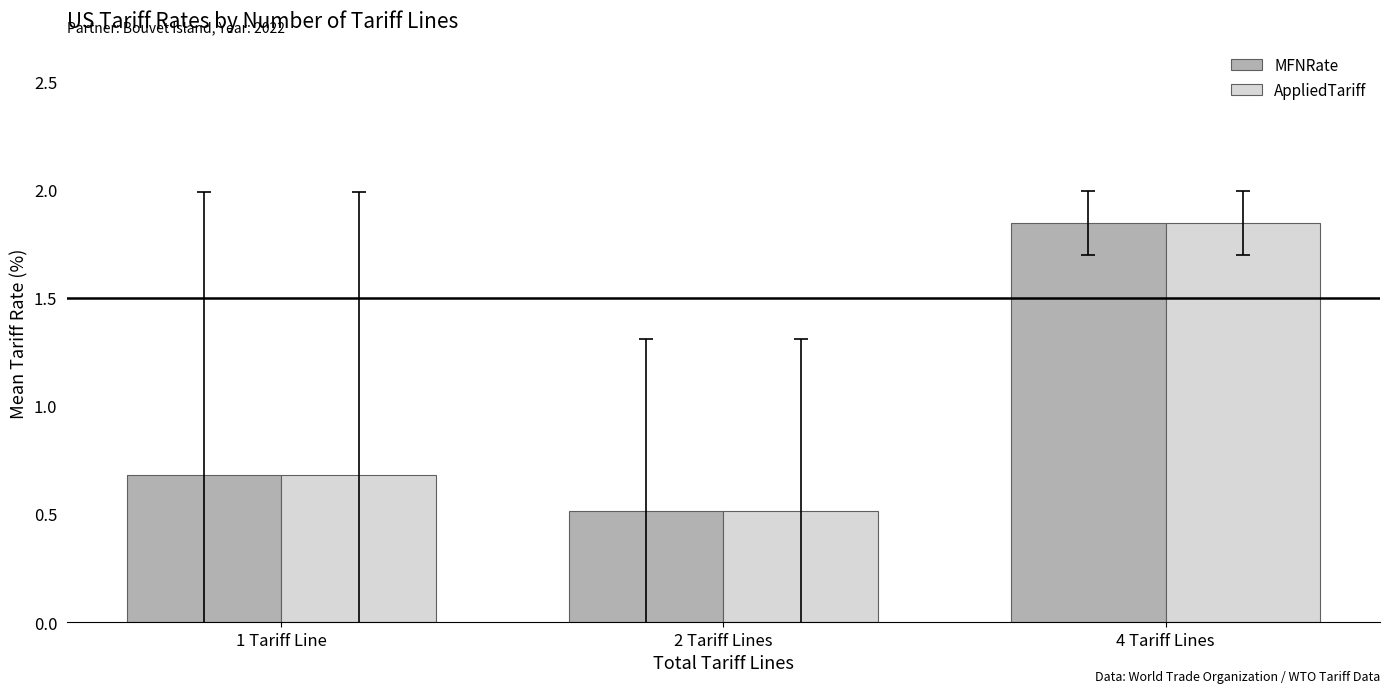

Rank the categories by AppliedTariff value from lowest to highest.

2 Tariff Lines, 1 Tariff Line, 4 Tariff Lines